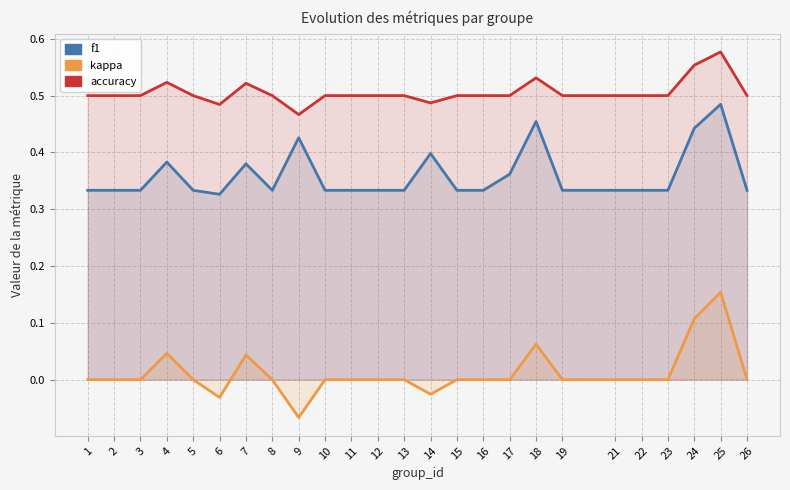

True or false: f1 and kappa intersect in this chart.

False